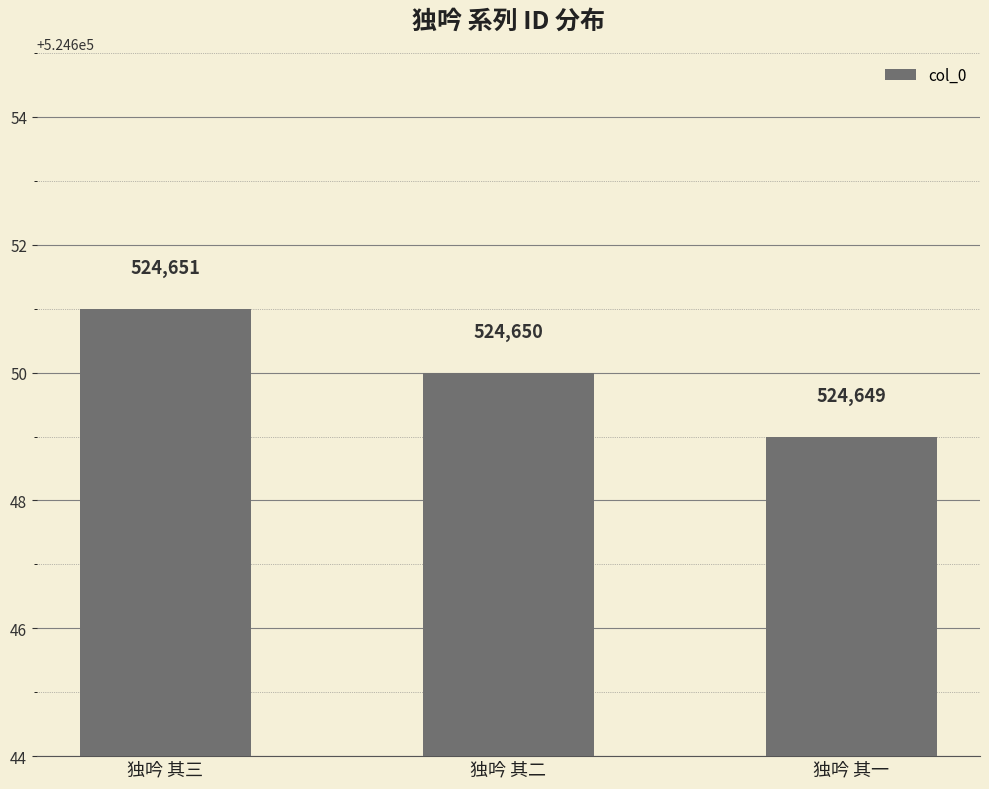

Rank the categories by value from lowest to highest.

独吟 其一, 独吟 其二, 独吟 其三